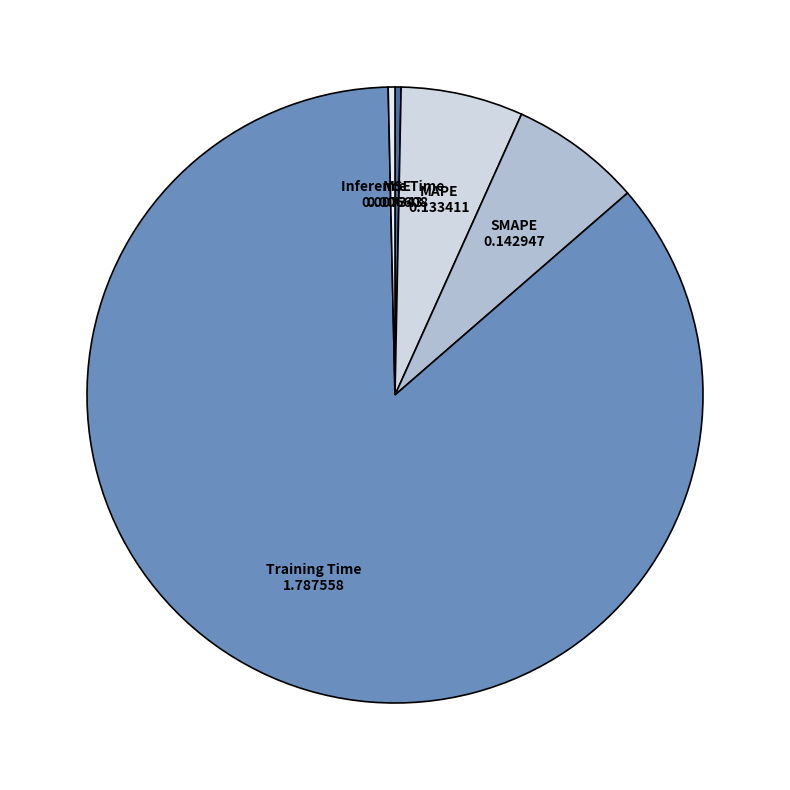

True or false: Inference Time accounts for 9% of the total.

False